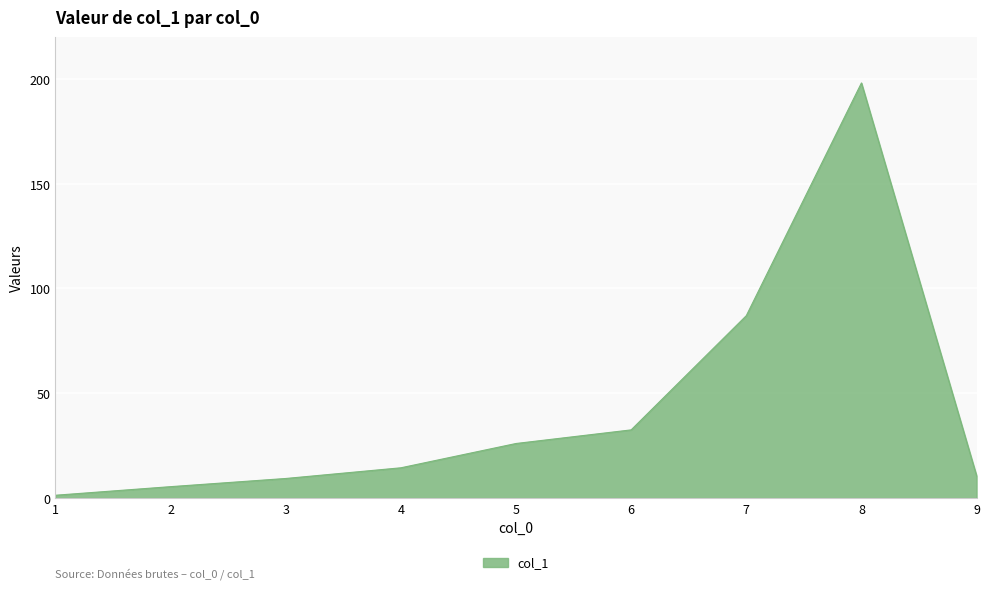

Reading left to right, extract all data points from this chart.

1=1.3	2=5.4	3=9.3	4=14.4	5=26.0	6=32.5	7=87.0	8=198.1	9=10.6